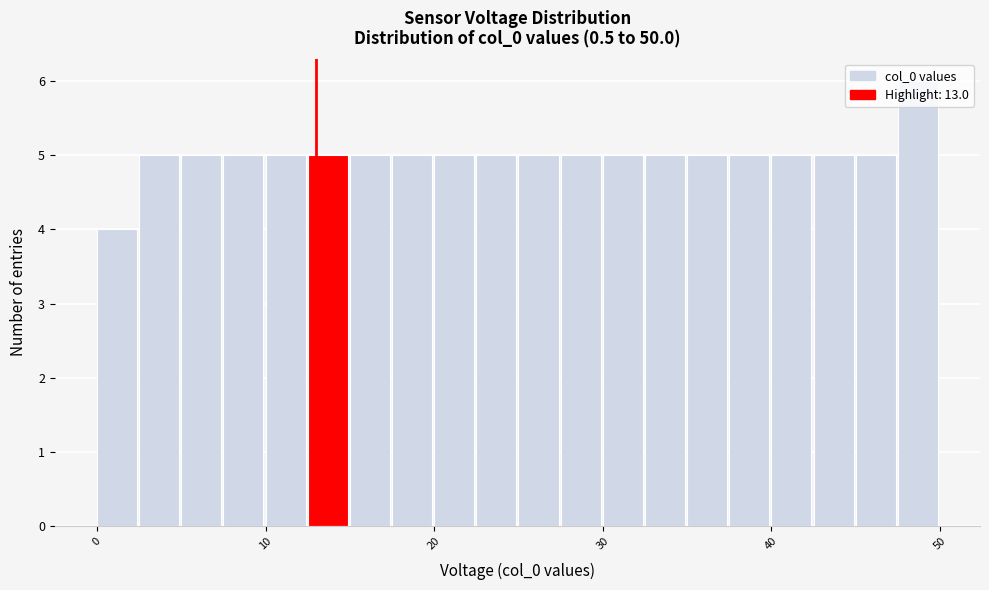

Around what value on the x-axis is the tallest bar? Give the approximate position of its centre, as read against the axis.

49